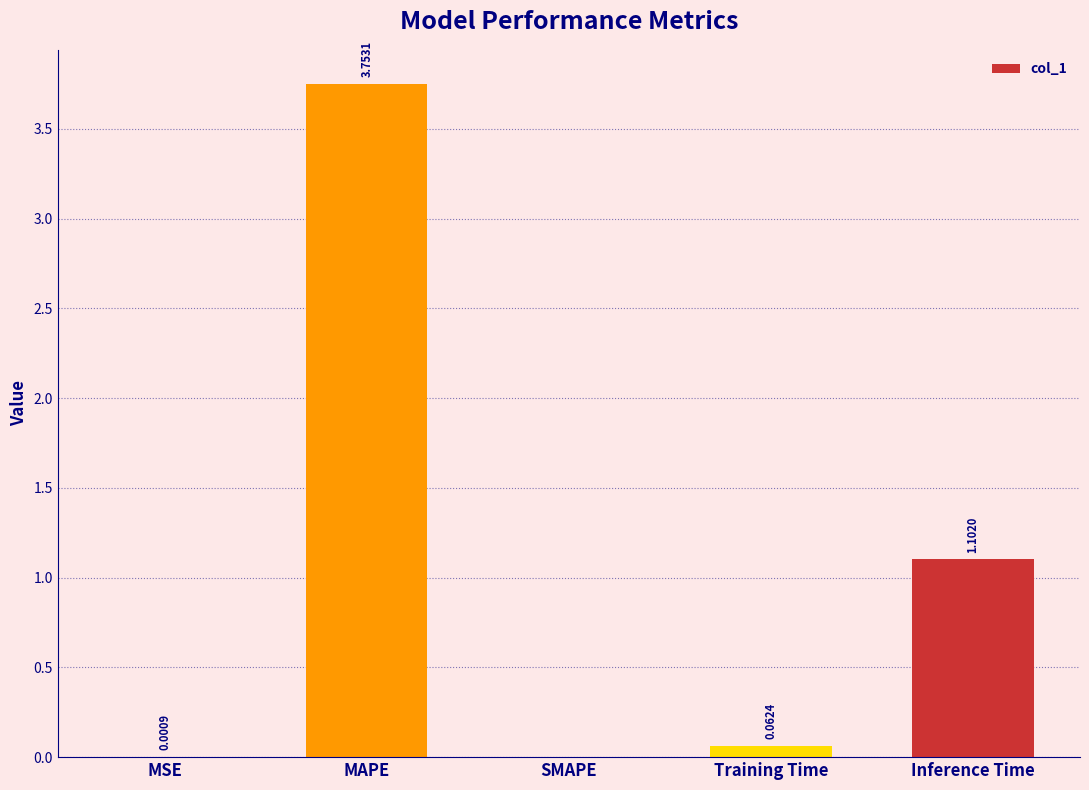

How many data points are above 0?

4